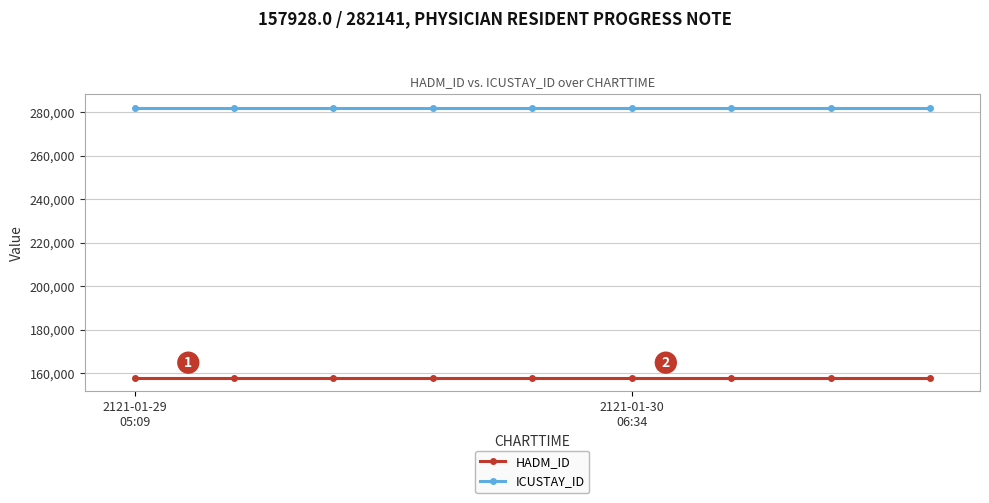

Rank the series by their maximum value, from lowest to highest.

HADM_ID, ICUSTAY_ID